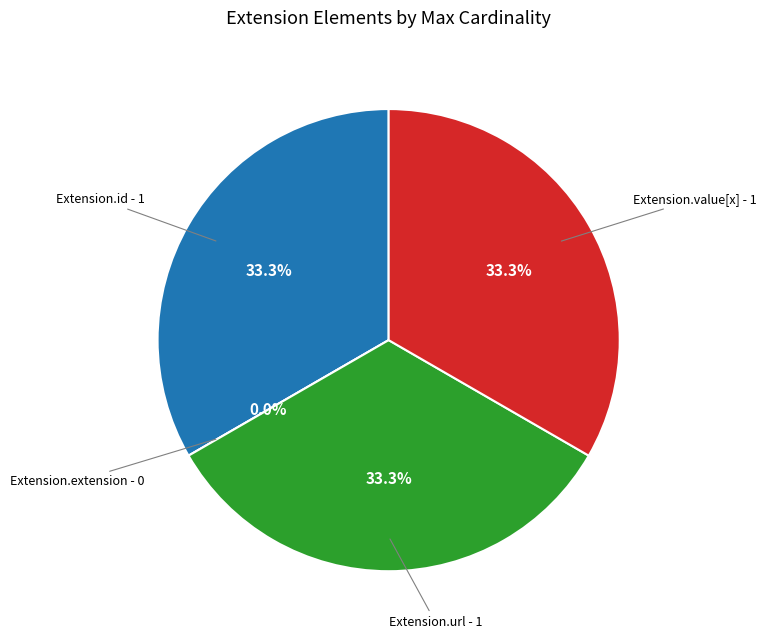

The Extension.id slice represents 33% of the pie. True or false?

True